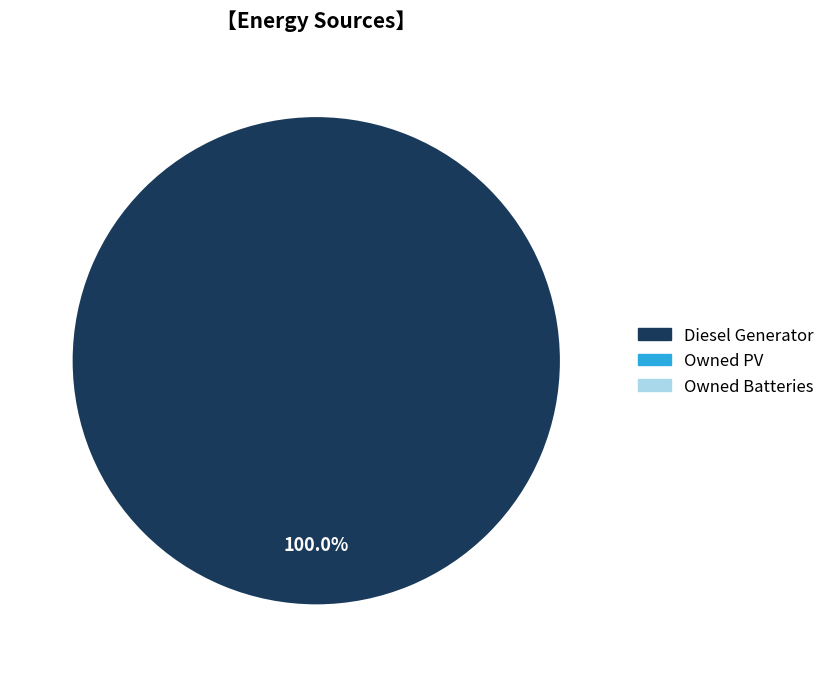

Is there a majority slice in this chart?

Yes